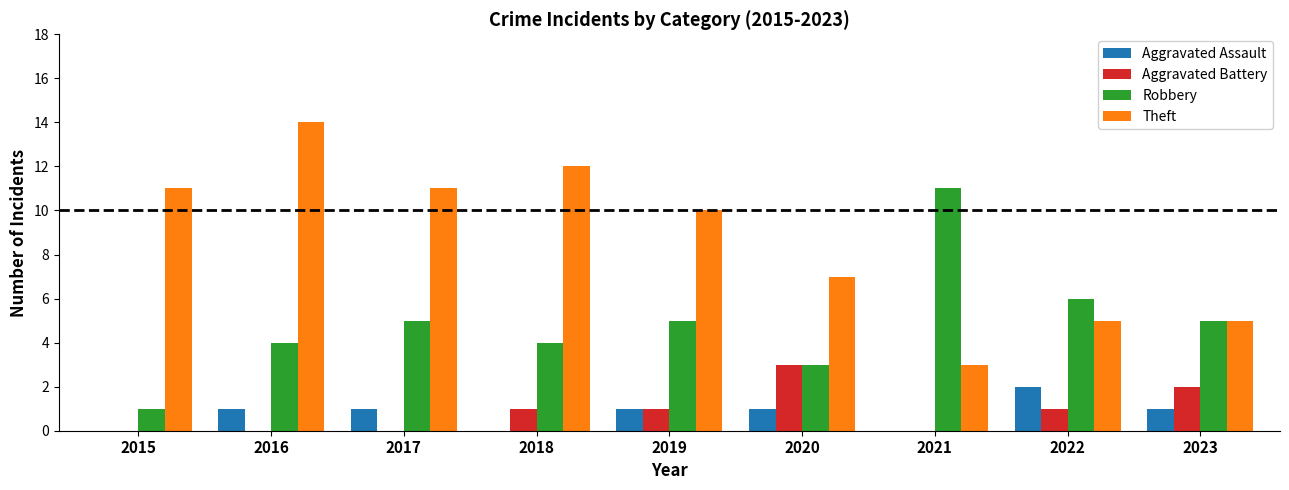

Is the value of Aggravated Assault at 2023 greater than the value of Theft at 2018?

No